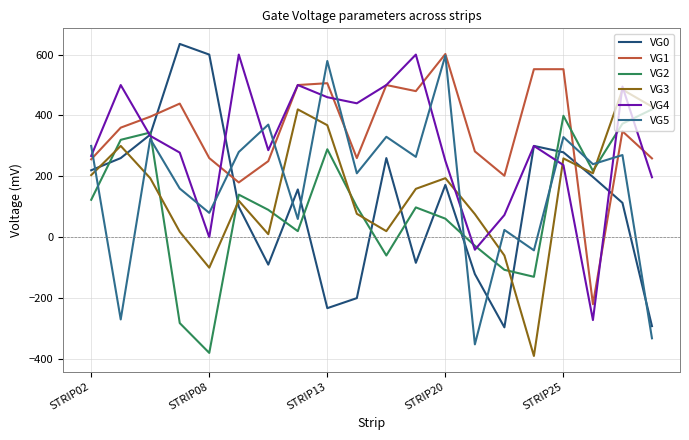

True or false: VG2 and VG1 intersect in this chart.

True